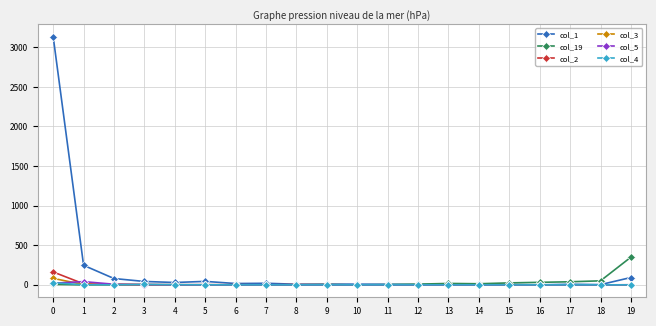

What is the spread (max minus min) of values at 18?

51